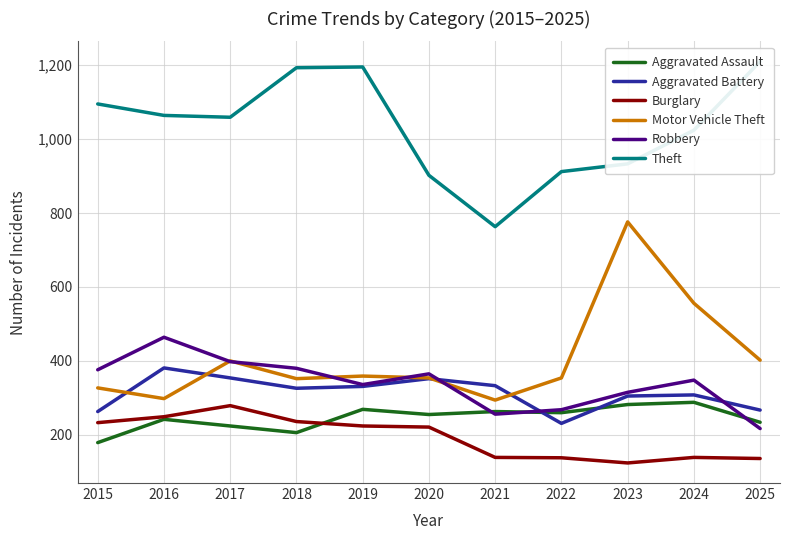

What are all the series names shown in the legend?

Aggravated Assault, Aggravated Battery, Burglary, Motor Vehicle Theft, Robbery, Theft